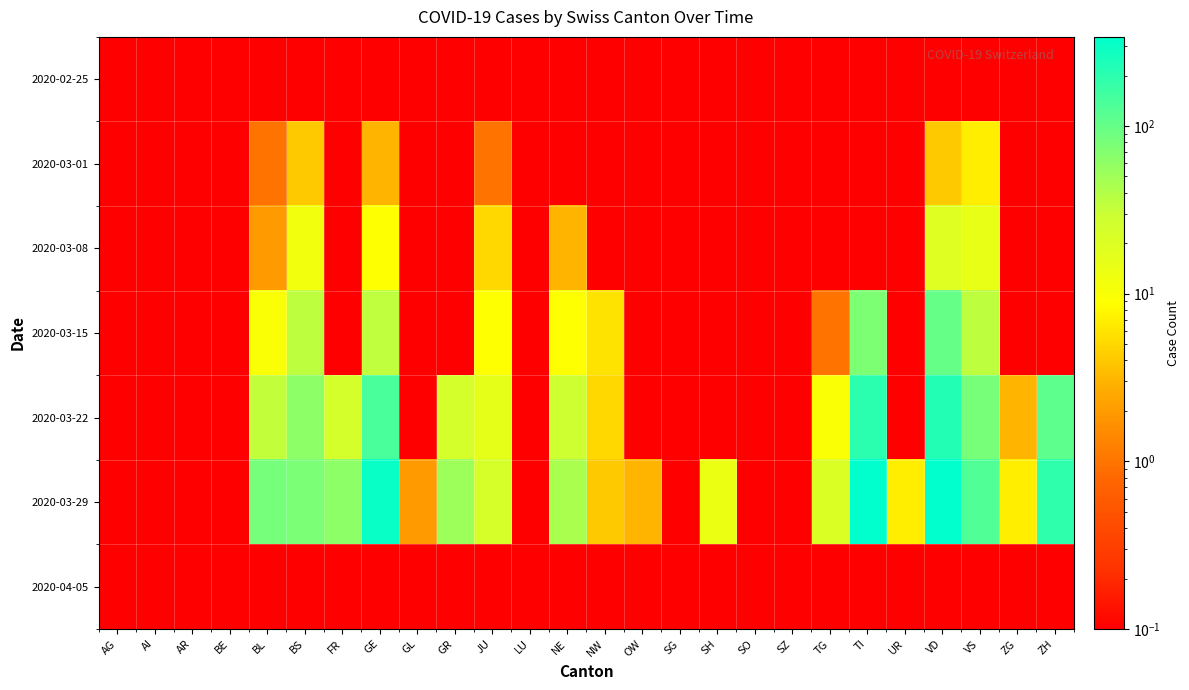

Between VD and AR, which is larger?

VD